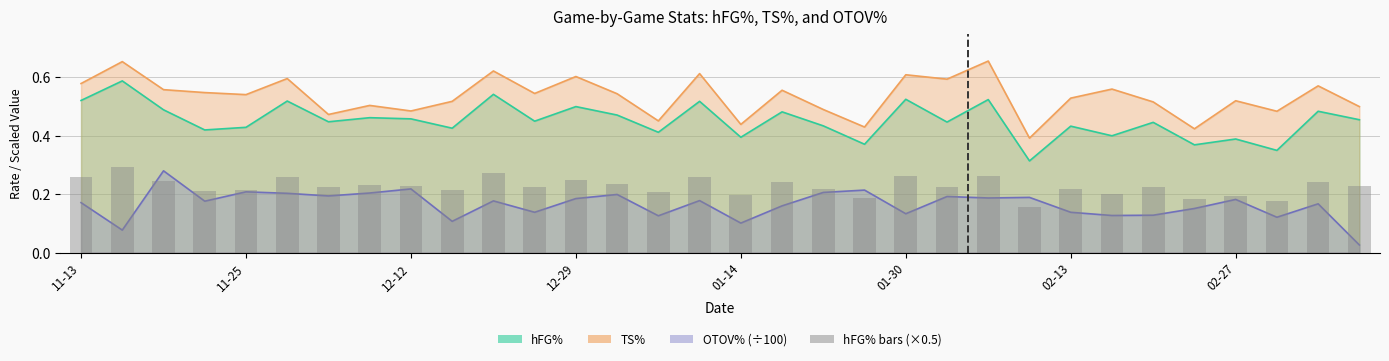

Which label corresponds to the smallest value in the chart?

2016-03-09